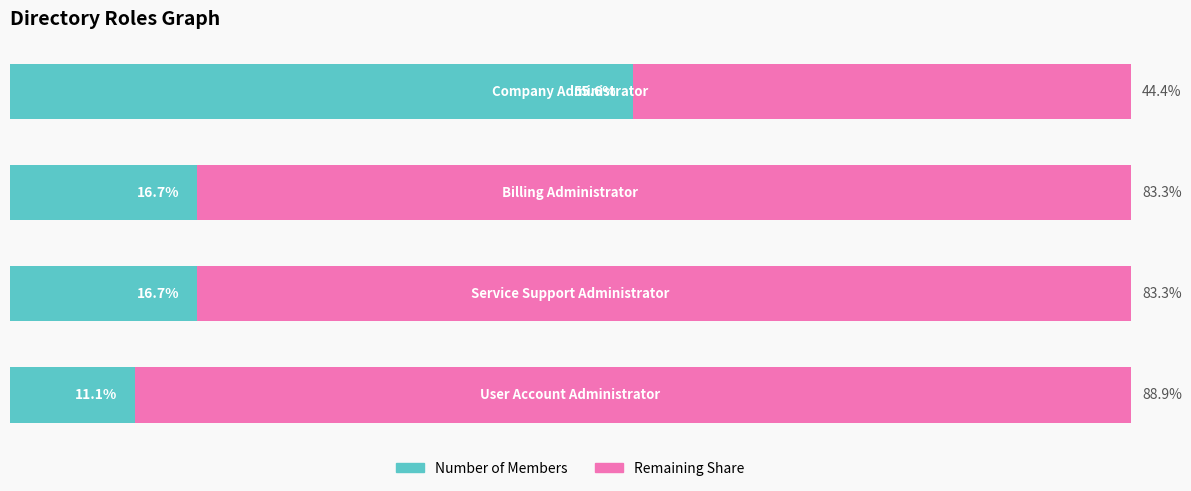

What are all the series names shown in the legend?

Number of Members, Remaining Share